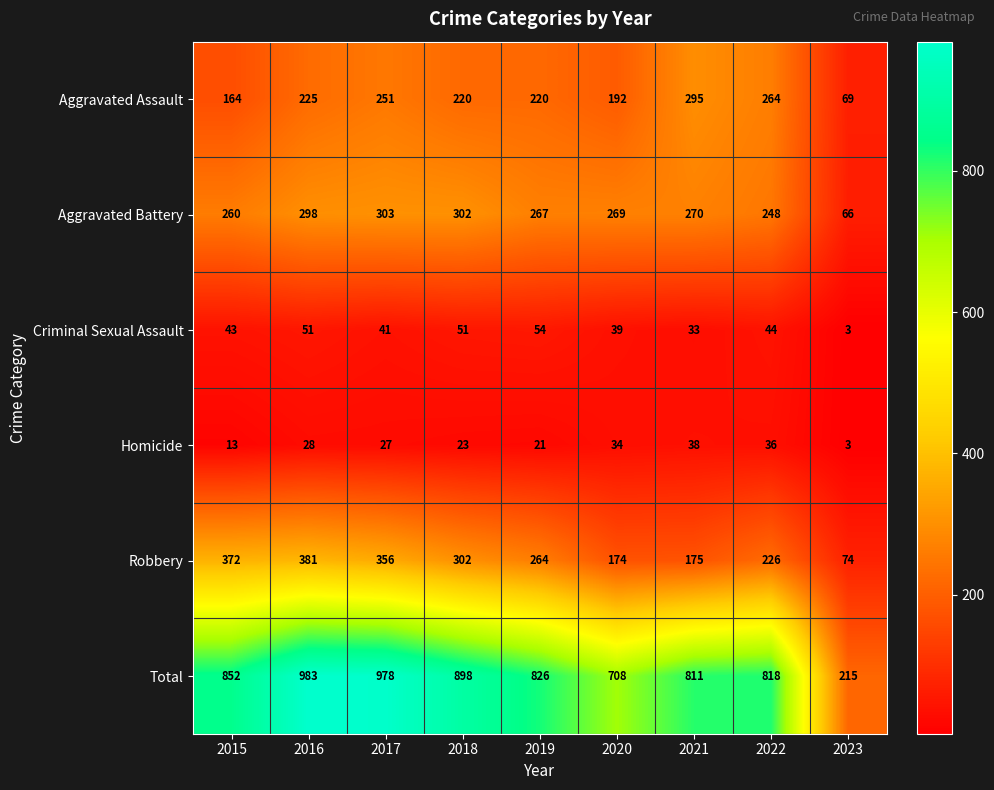

How many series are shown in this chart?

6